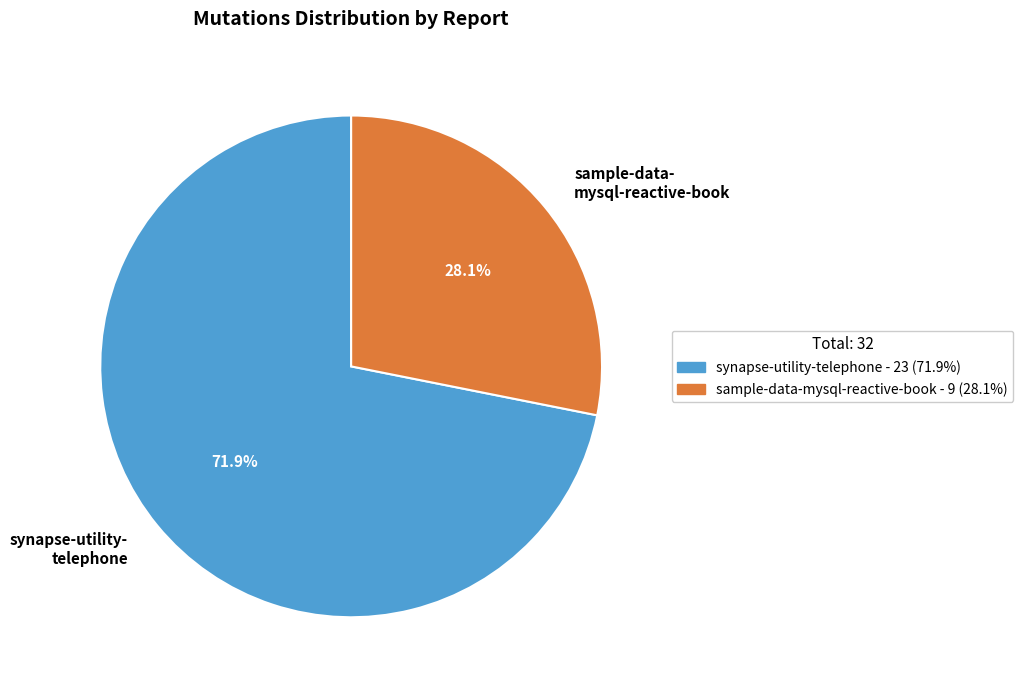

What percentage is NOT represented by sample-data-mysql-reactive-book?

71.9%